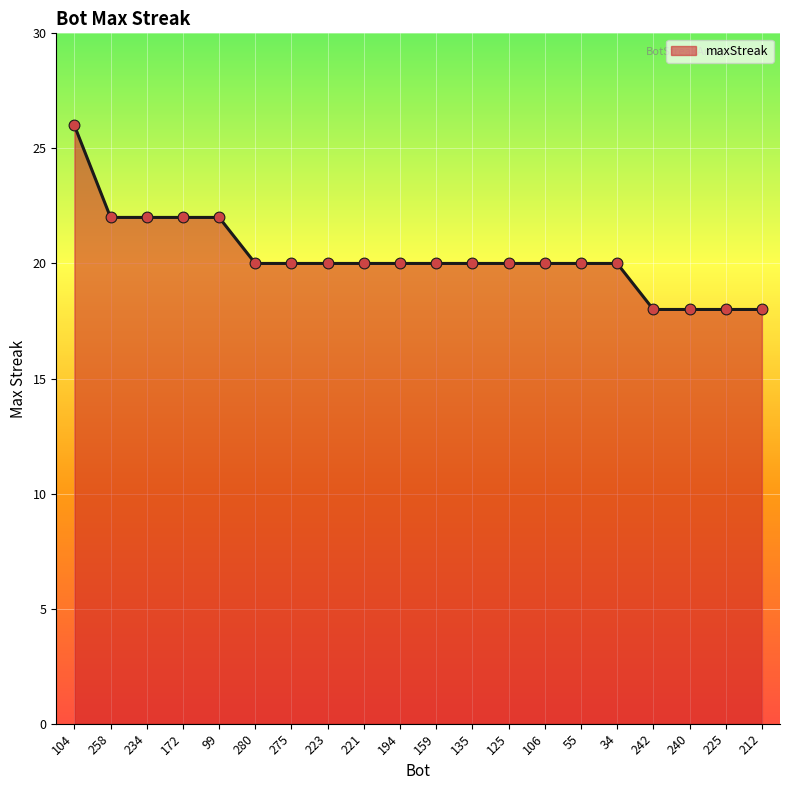

What is the ratio of the value at 242 to the value at 234?

0.8